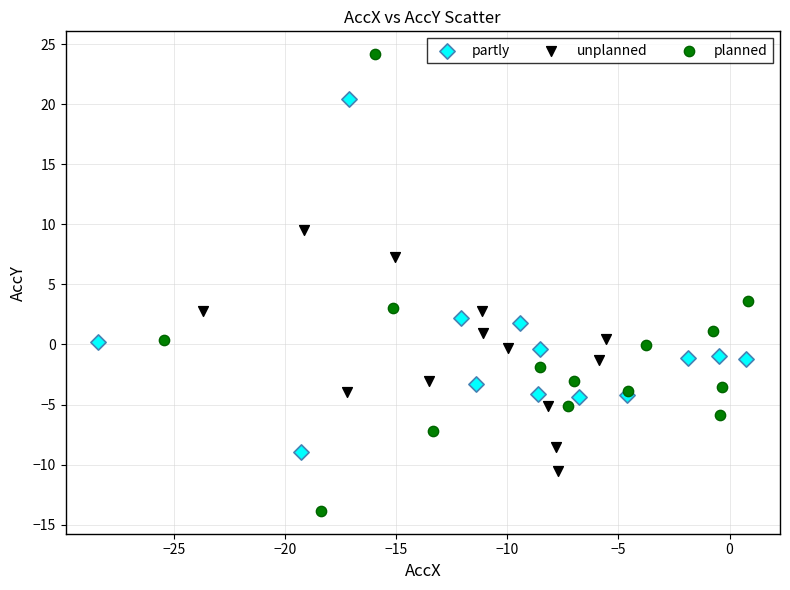

Which series has the widest spread of Y values?

planned